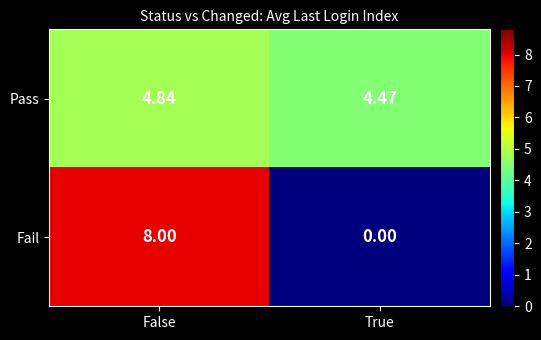

List the series in order of their peak value, lowest first.

Pass, Fail